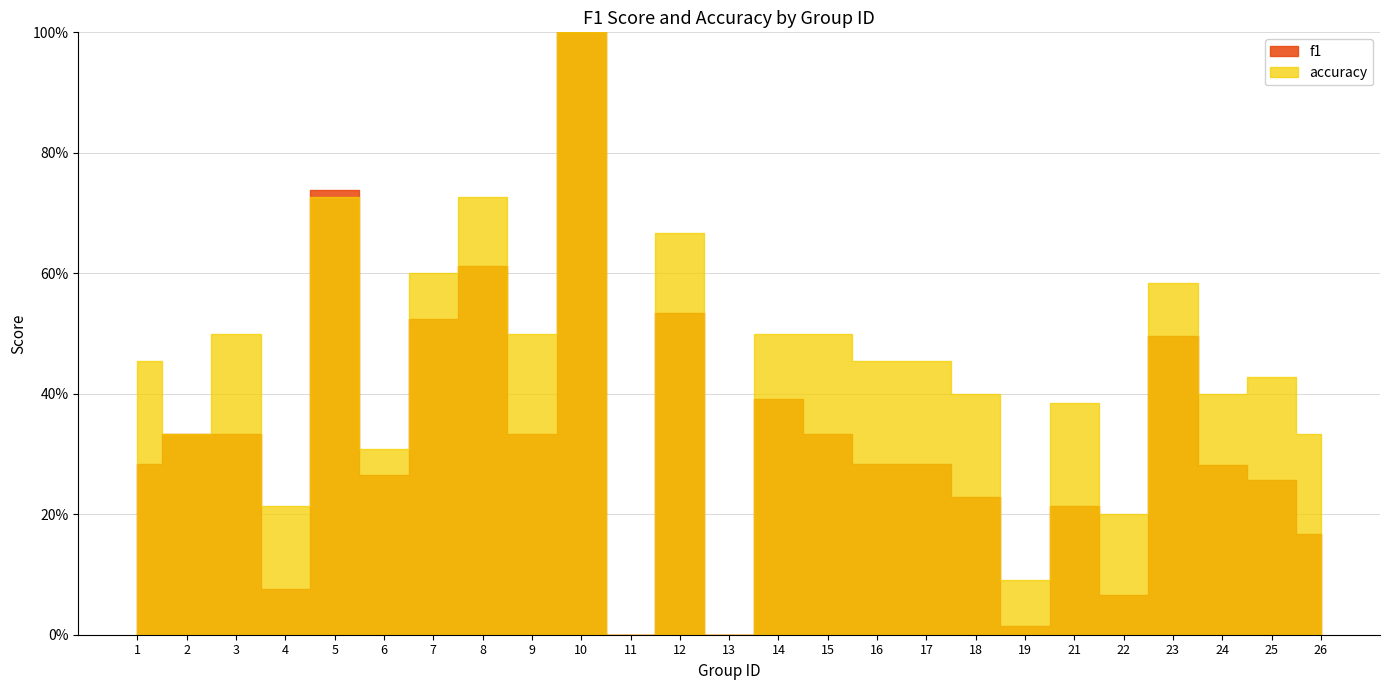

Which category has the highest value across all series?

10